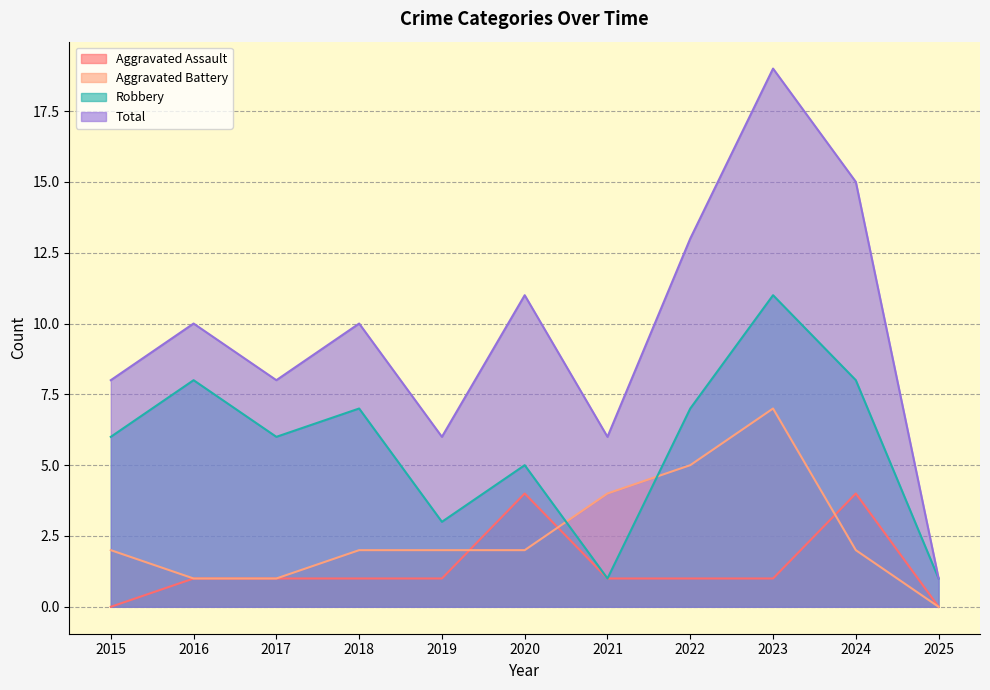

Where does the Aggravated Assault series first go above 1?

2020